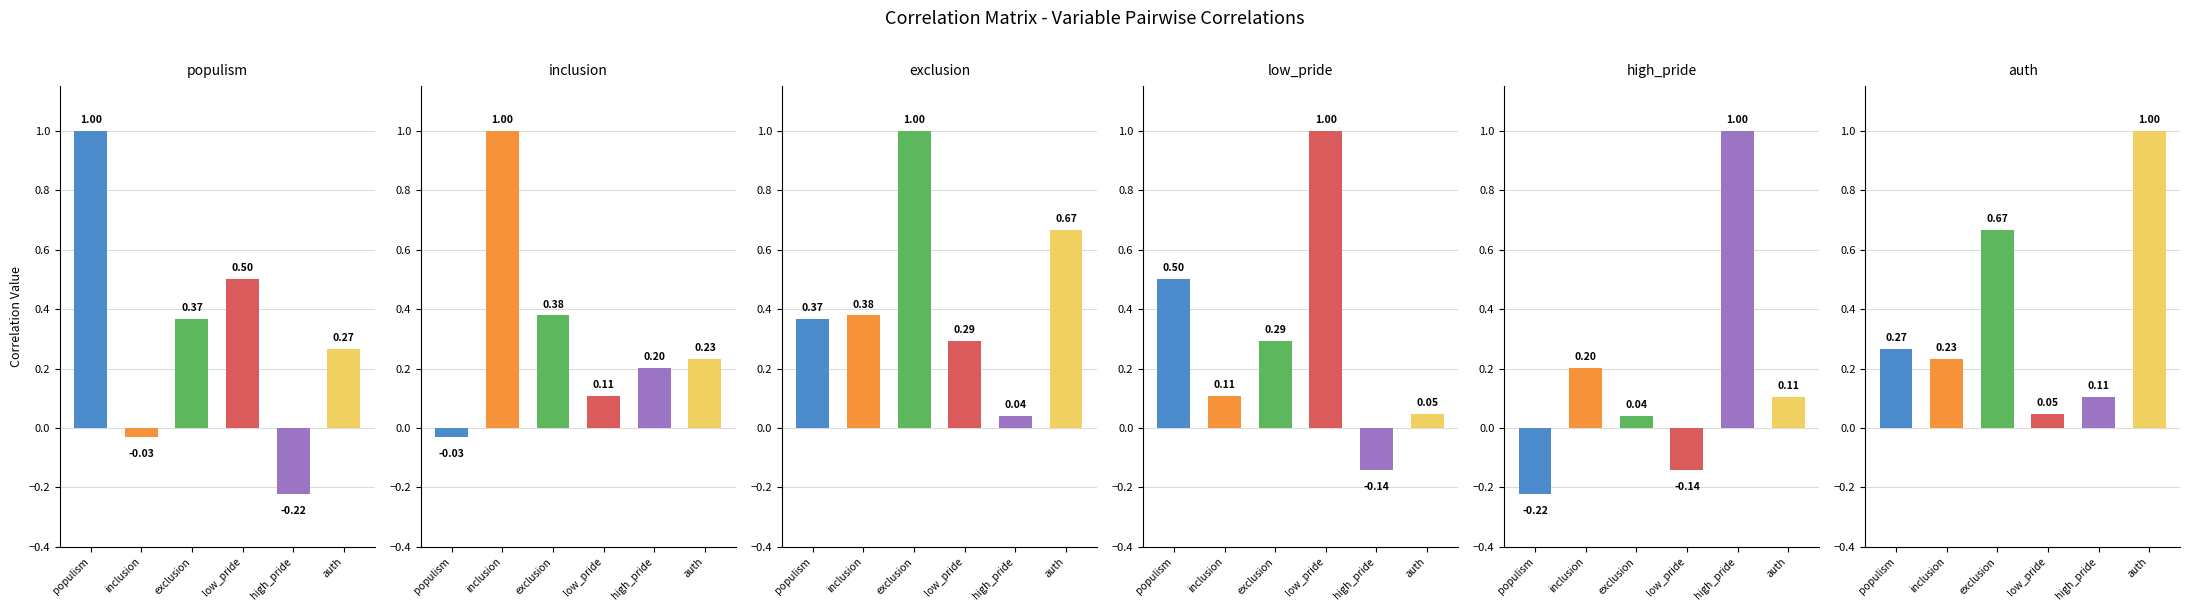

At which label does inclusion reach its minimum?

populism